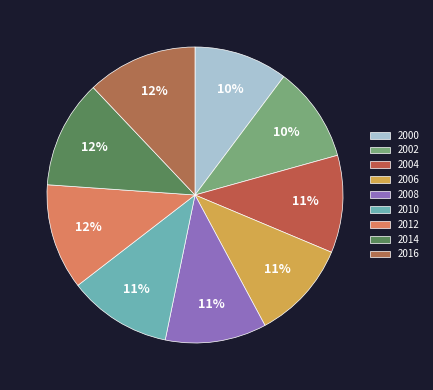

Is the sum of 2000 and 2002 greater than half?

No